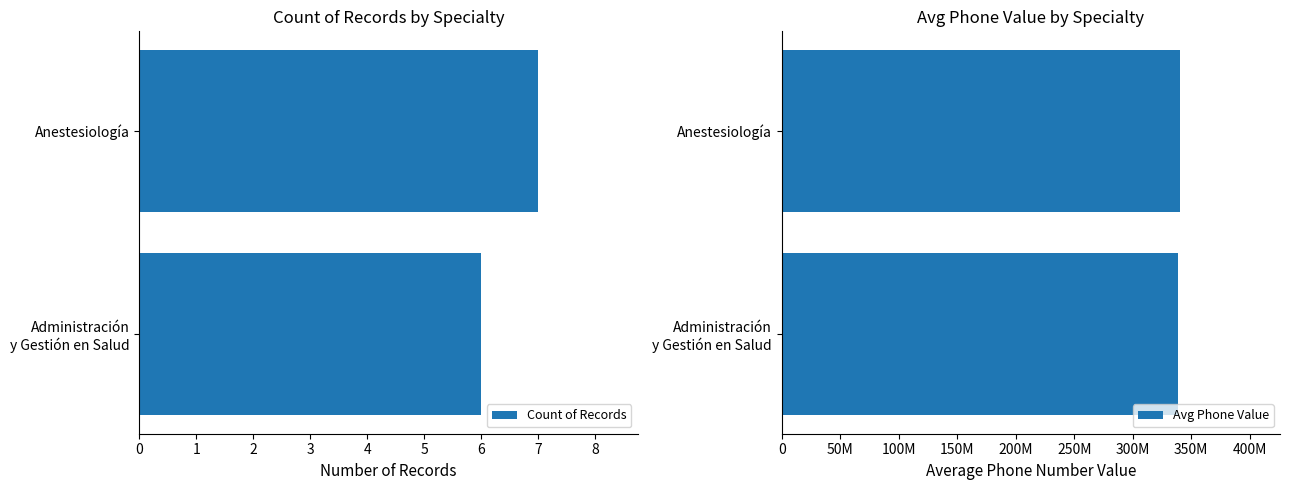

True or false: Count of Records has a value of 4.6 at Anestesiología.

False